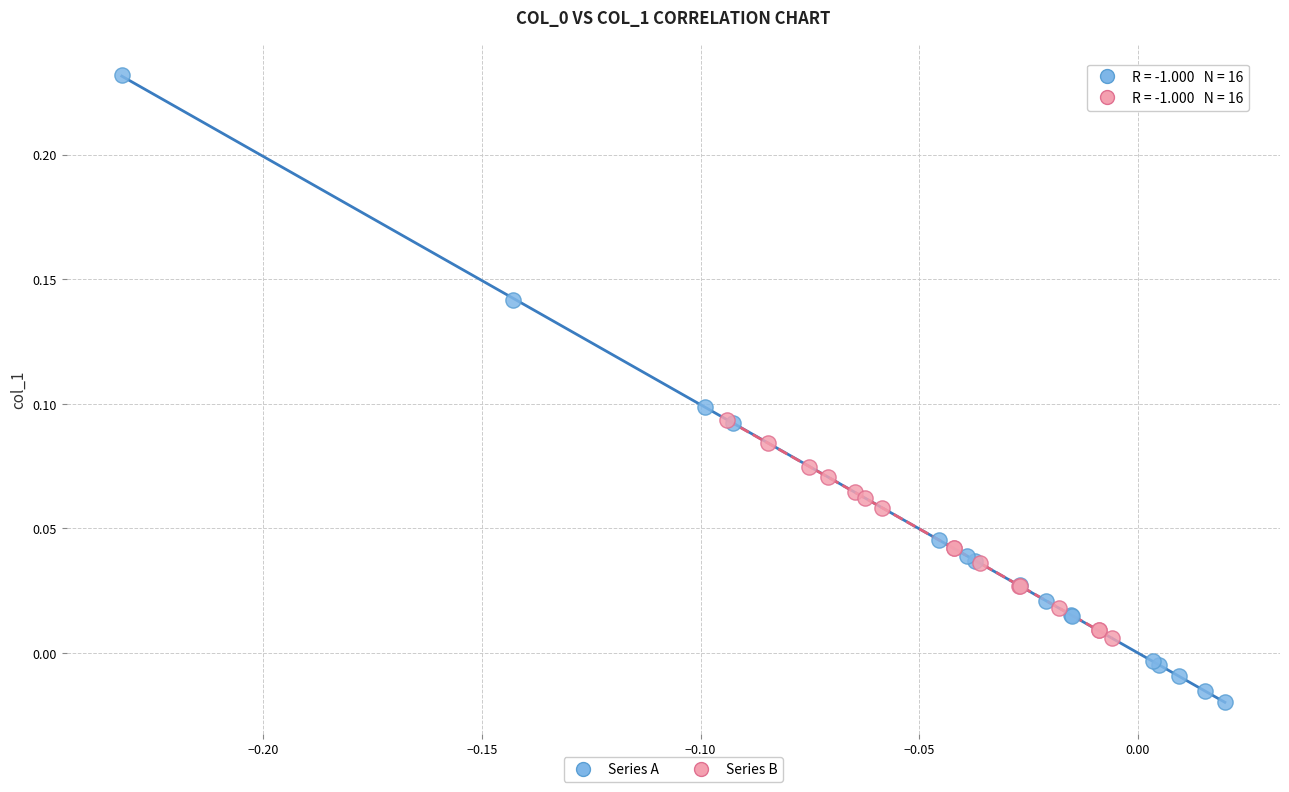

Which series contains the lowest Y value?

Series A